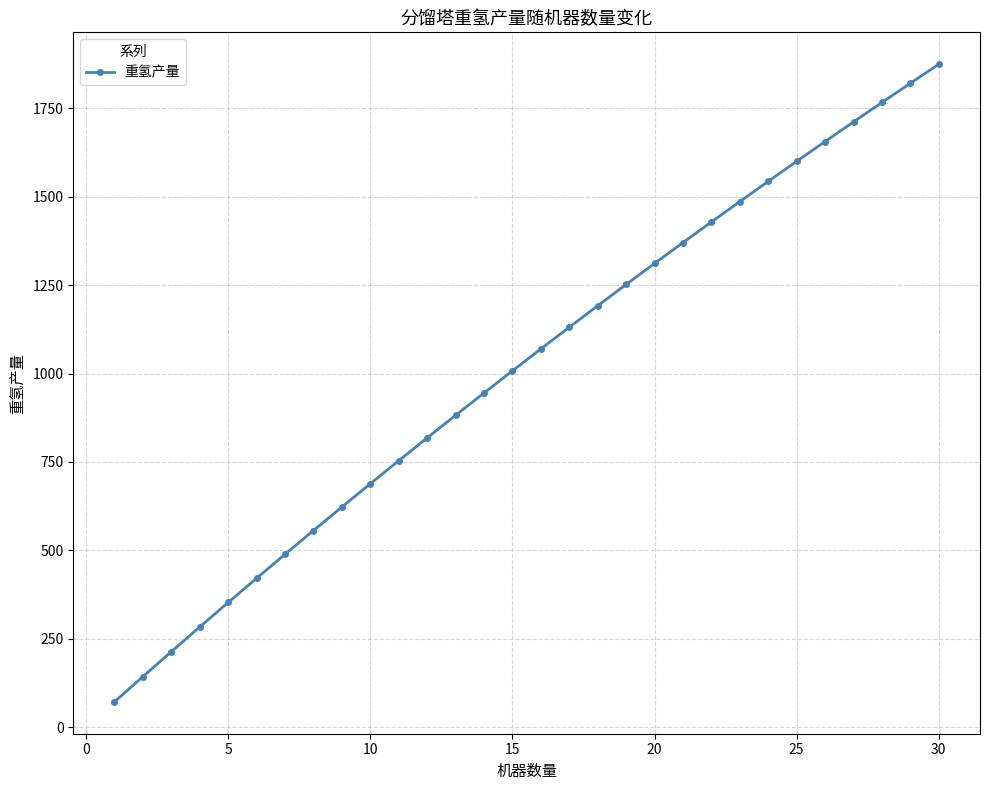

How many lines are shown in the chart?

1